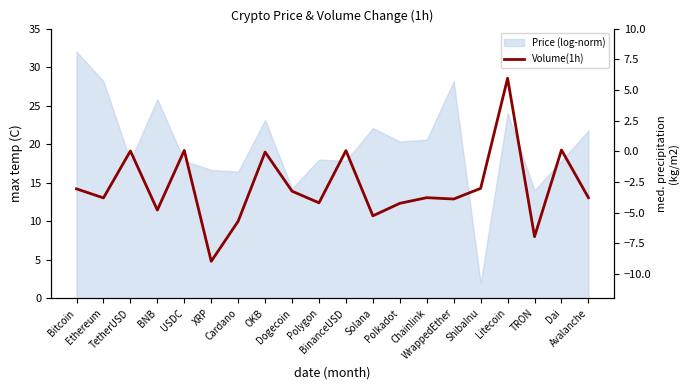

How many negative values are there?

15